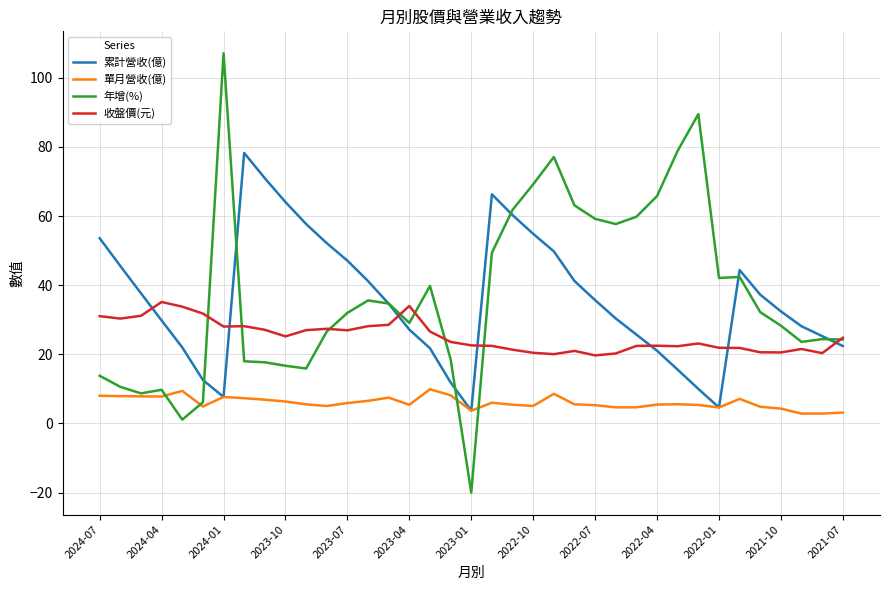

True or false: 單月營收(億) and 收盤價(元) intersect in this chart.

False